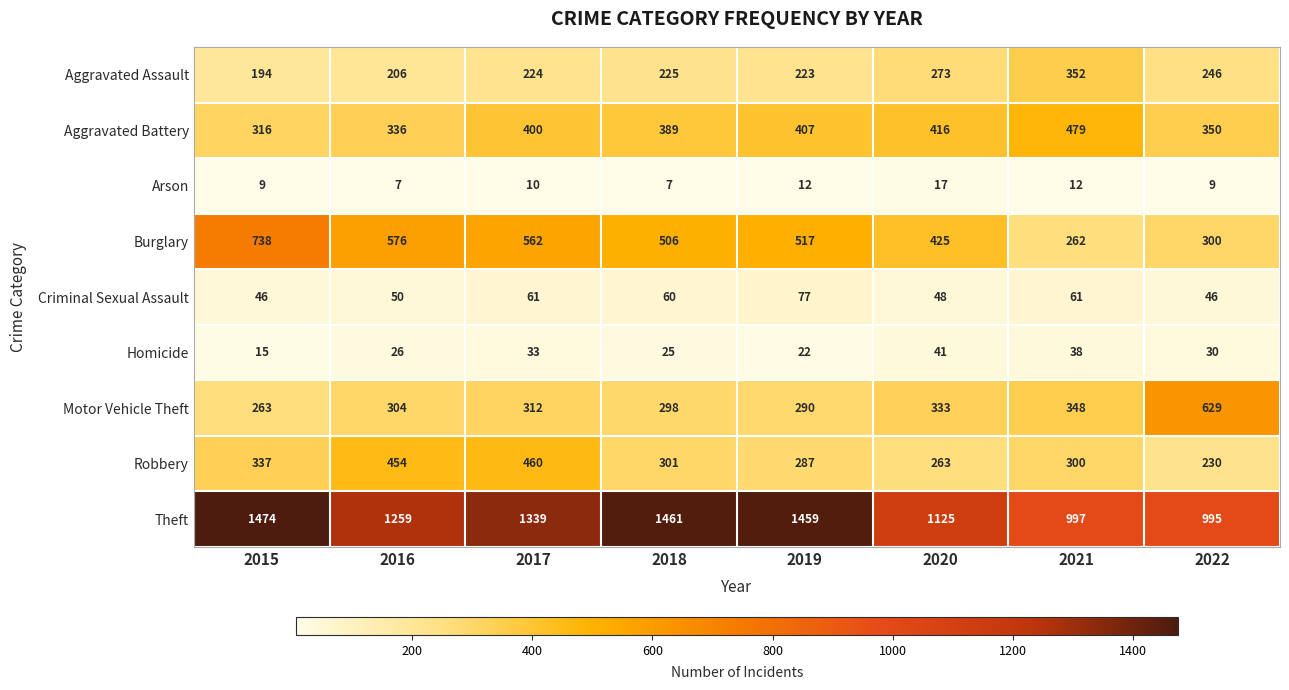

Which series has the largest range (max minus min)?

Theft